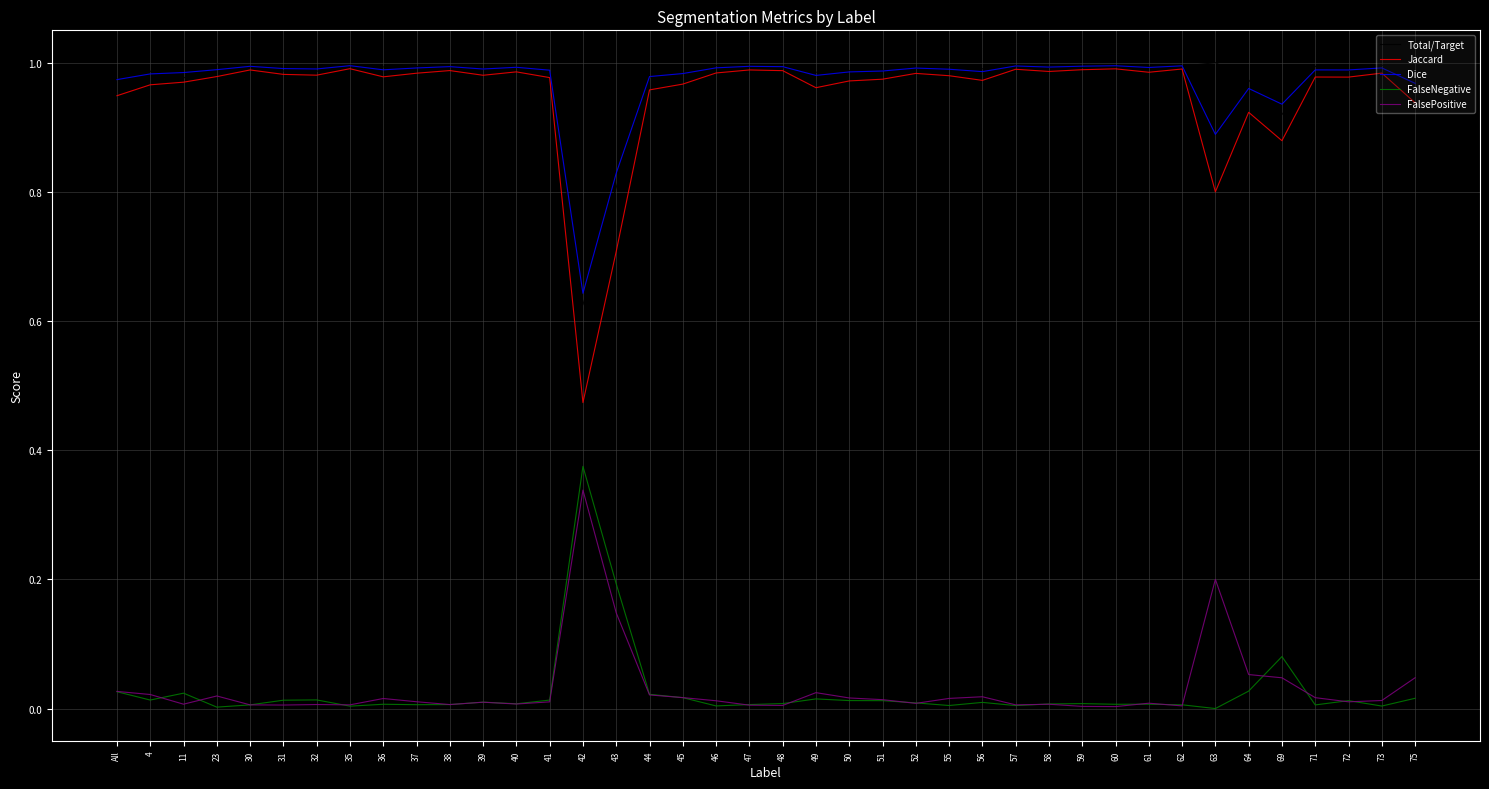

At how many categories does at least one series exceed 0?

40